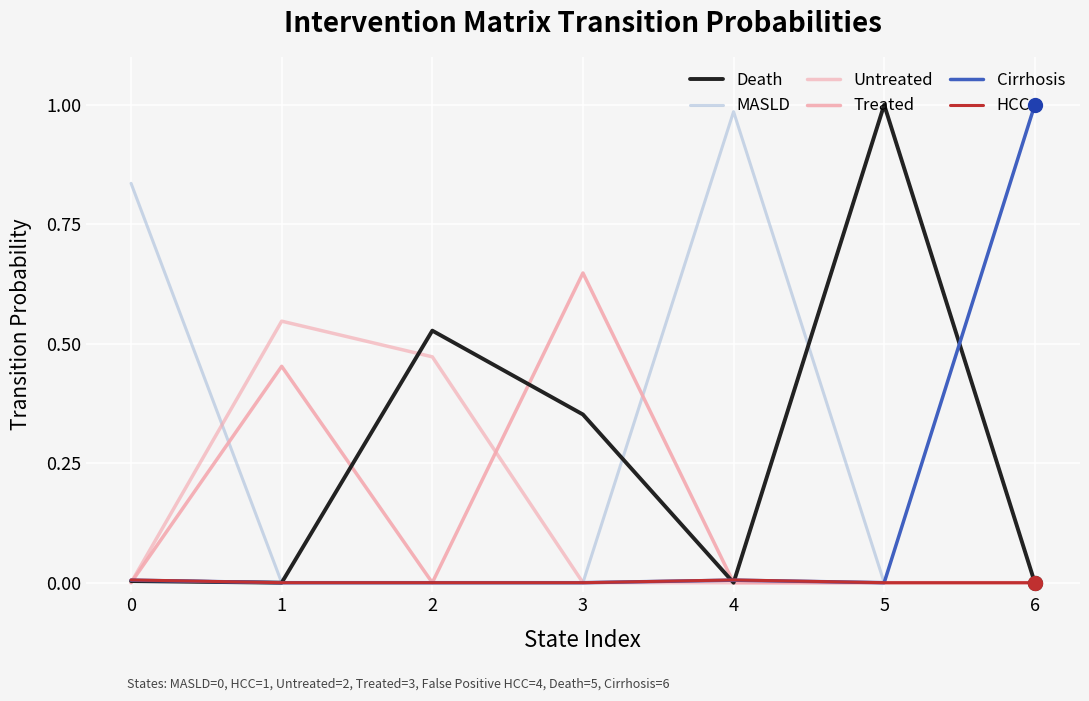

What is the average value of the Cirrhosis series?

0.1